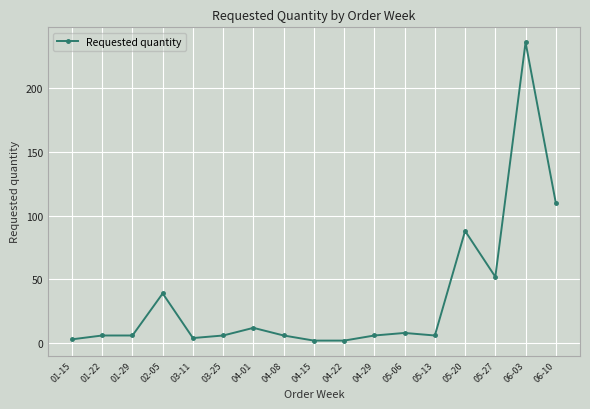

Count the number of data series in this chart.

1